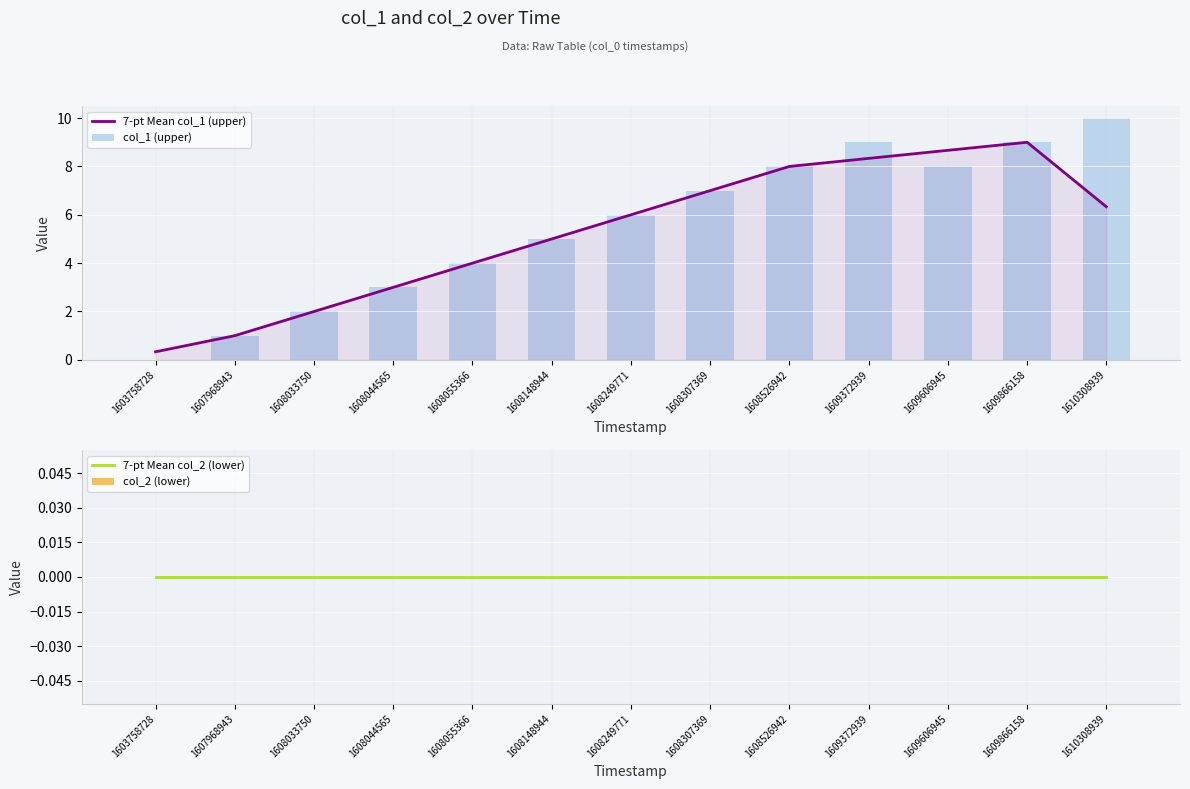

Reading left to right, transcribe all the data shown in this chart.

7-pt Mean col_1 (upper): 1603758728=0.3	1607968943=1.0	1608033750=2.0	1608044565=3.0	1608055366=4.0	1608148944=5.0	1608249771=6.0	1608307369=7.0	1608526942=8.0	1609372939=8.3	1609606945=8.7	1609866158=9.0	1610308939=6.3
col_1 (upper): 1603758728=0.0	1607968943=1.0	1608033750=2.0	1608044565=3.0	1608055366=4.0	1608148944=5.0	1608249771=6.0	1608307369=7.0	1608526942=8.0	1609372939=9.0	1609606945=8.0	1609866158=9.0	1610308939=10.0
7-pt Mean col_2 (lower): 1603758728=0.0	1607968943=0.0	1608033750=0.0	1608044565=0.0	1608055366=0.0	1608148944=0.0	1608249771=0.0	1608307369=0.0	1608526942=0.0	1609372939=0.0	1609606945=0.0	1609866158=0.0	1610308939=0.0
col_2 (lower): 1603758728=0.0	1607968943=0.0	1608033750=0.0	1608044565=0.0	1608055366=0.0	1608148944=0.0	1608249771=0.0	1608307369=0.0	1608526942=0.0	1609372939=0.0	1609606945=0.0	1609866158=0.0	1610308939=0.0